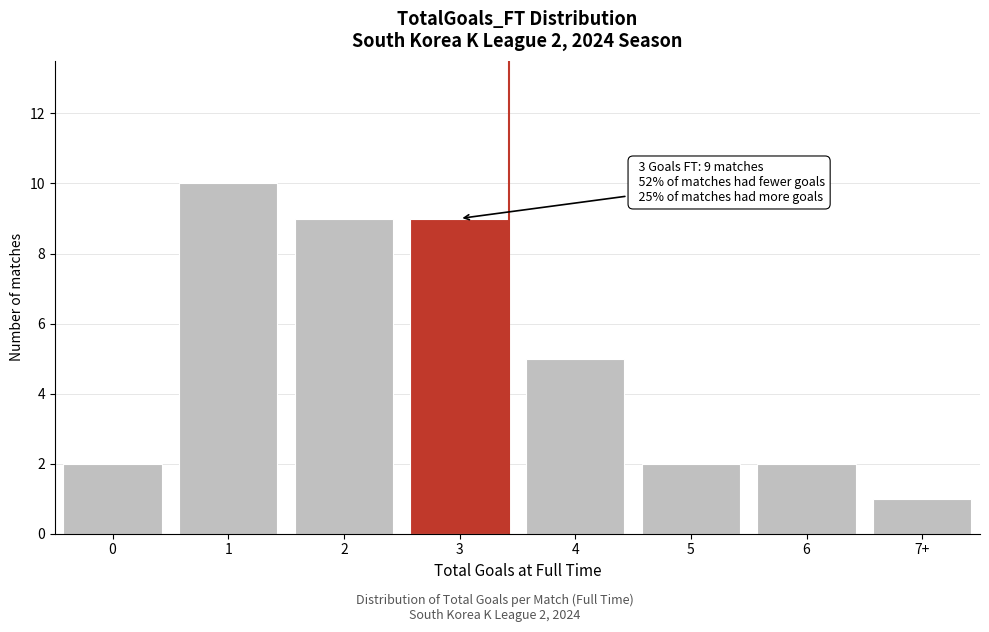

Reading left to right, list all the values displayed in this chart.

0=2	1=10	2=9	3=9	4=5	5=2	6=2	7+=1